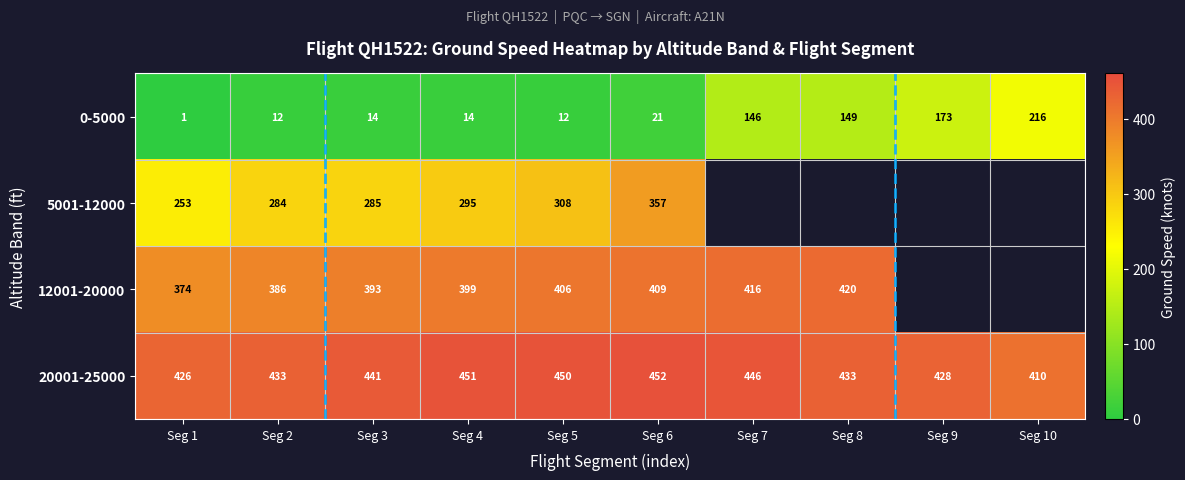

What is the difference between the second highest and minimum values in the 0-5000 series?

172